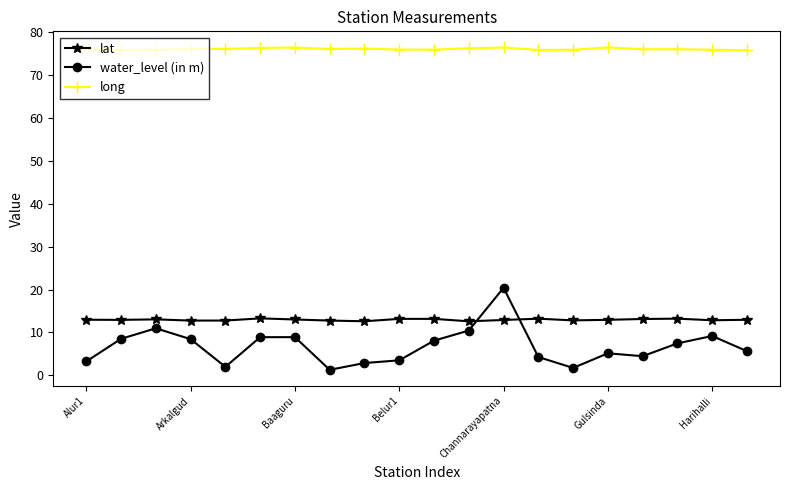

What is the difference between the second highest and second lowest values in the water_level (in m) series?

9.2